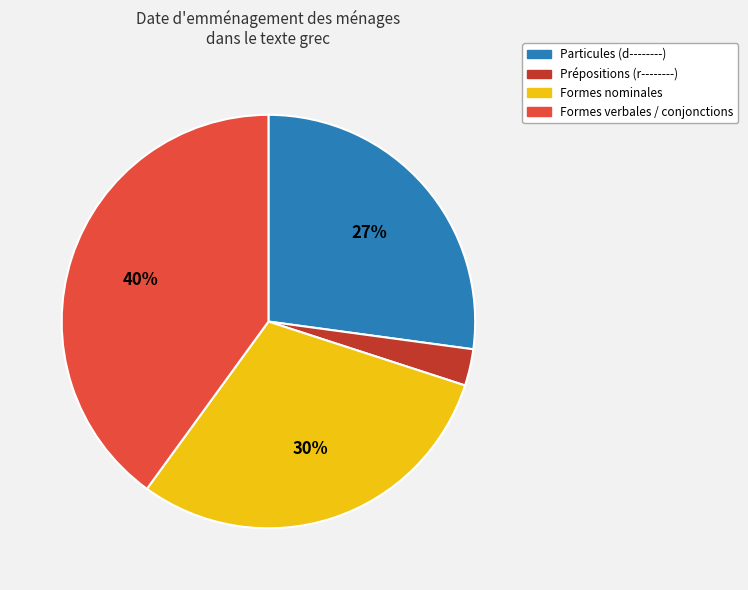

How many slices are in this pie chart?

4